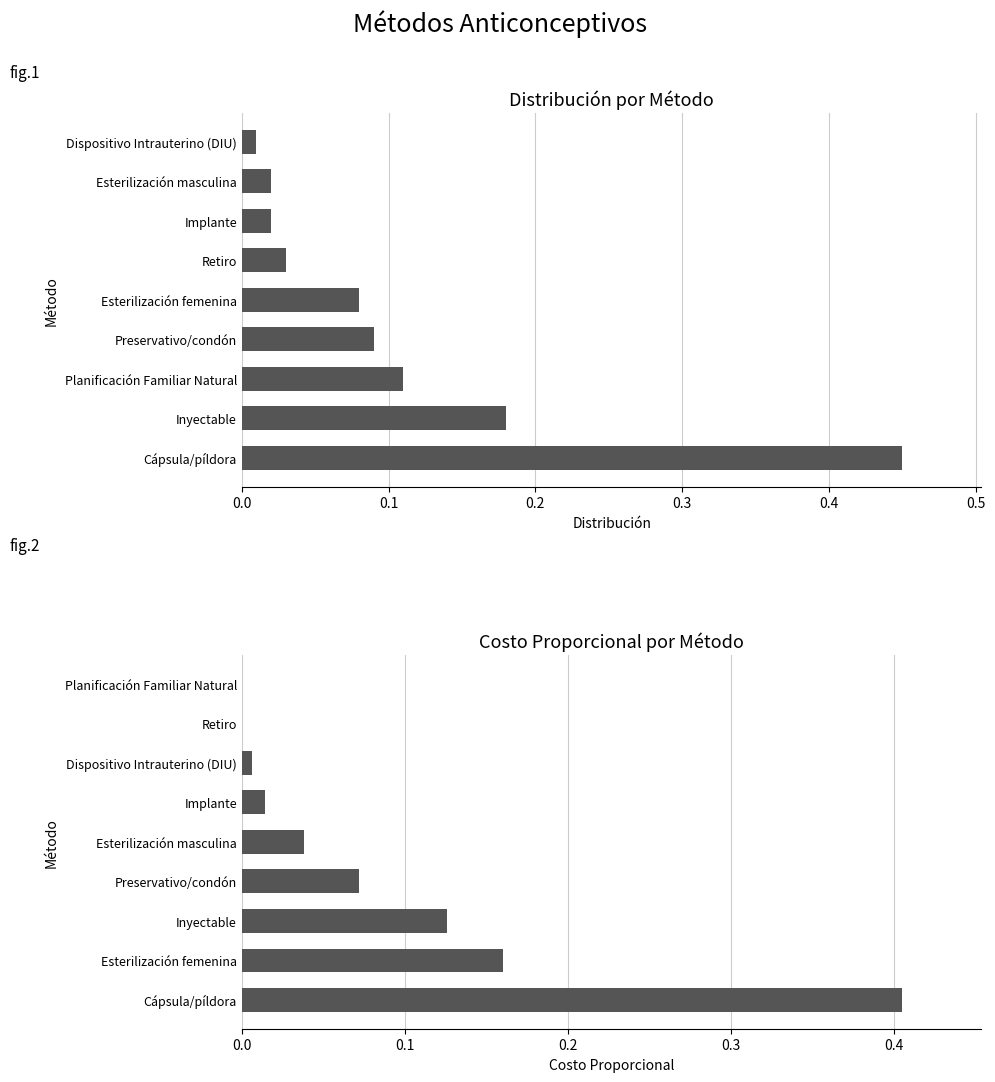

What position from the right is 0.5?

4